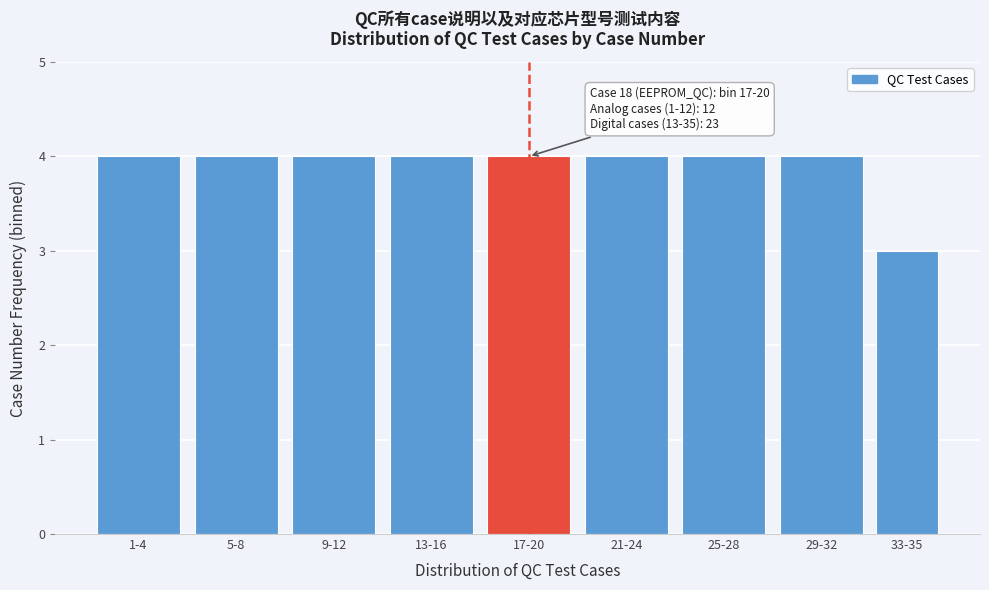

Reading left to right, what are all the values shown in this chart?

4	4	4	4	4	4	4	4	3